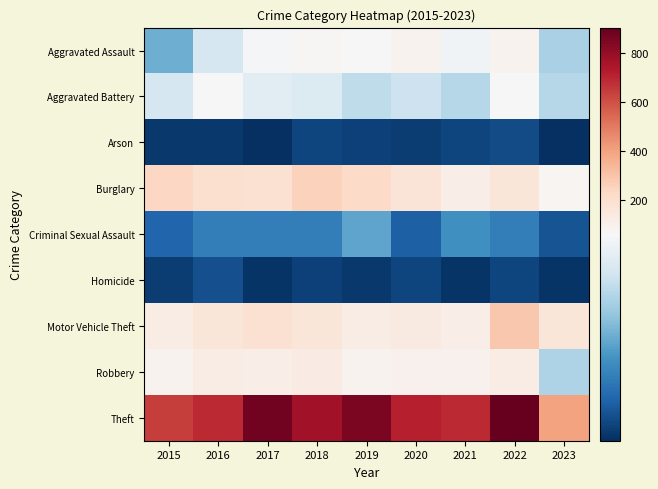

Reading left to right, list all the values displayed in this chart.

Aggravated Assault: 2015=31	2016=50	2017=59	2018=72	2019=61	2020=88	2021=58	2022=89	2023=41
Aggravated Battery: 2015=50	2016=60	2017=54	2018=52	2019=45	2020=48	2021=43	2022=66	2023=43
Arson: 2015=3	2016=3	2017=1	2018=6	2019=5	2020=4	2021=6	2022=7	2023=1
Burglary: 2015=236	2016=194	2017=192	2018=257	2019=221	2020=167	2021=117	2022=161	2023=77
Criminal Sexual Assault: 2015=13	2016=19	2017=19	2018=19	2019=29	2020=12	2021=24	2022=19	2023=9
Homicide: 2015=4	2016=8	2017=2	2018=5	2019=3	2020=6	2021=2	2022=6	2023=2
Motor Vehicle Theft: 2015=125	2016=163	2017=191	2018=164	2019=125	2020=134	2021=113	2022=291	2023=162
Robbery: 2015=87	2016=123	2017=115	2018=130	2019=89	2020=94	2021=95	2022=125	2023=42
Theft: 2015=641	2016=689	2017=873	2018=767	2019=855	2020=714	2021=691	2022=905	2023=399